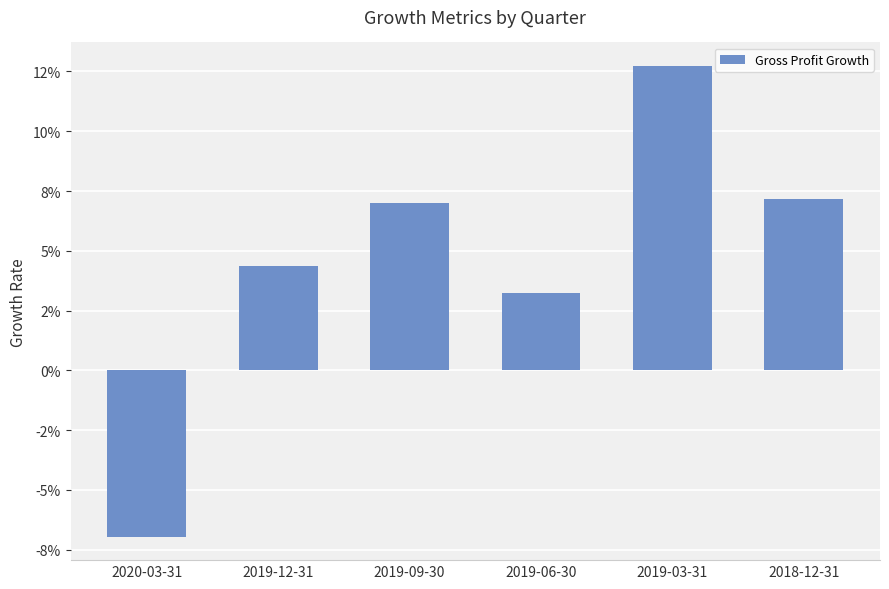

Are the bars horizontal?

No